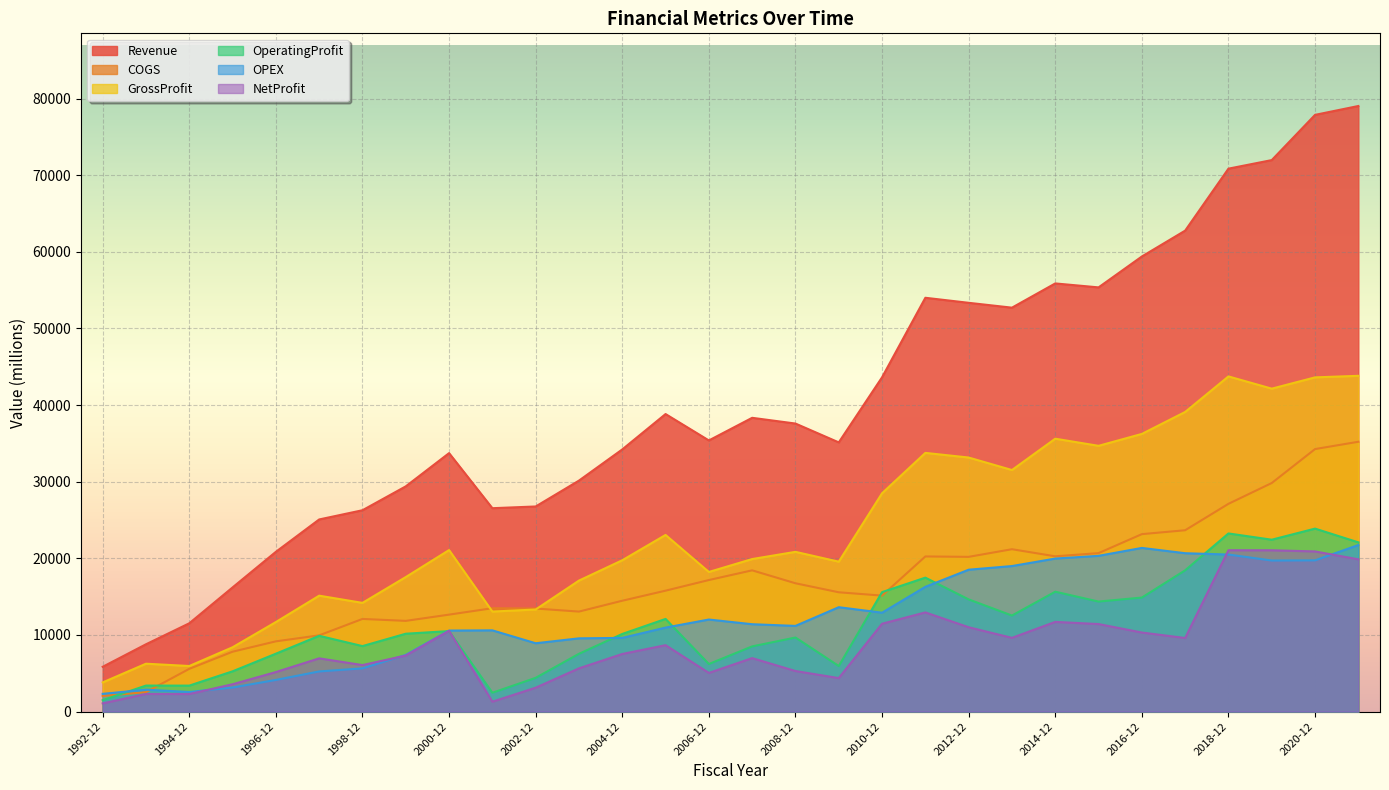

True or false: GrossProfit and Revenue intersect in this chart.

False